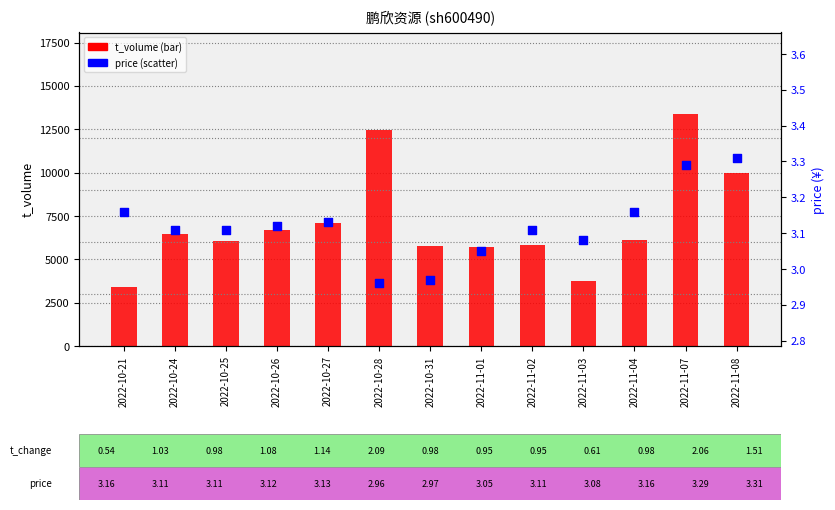

What are all the series names shown in the legend?

t_volume, price